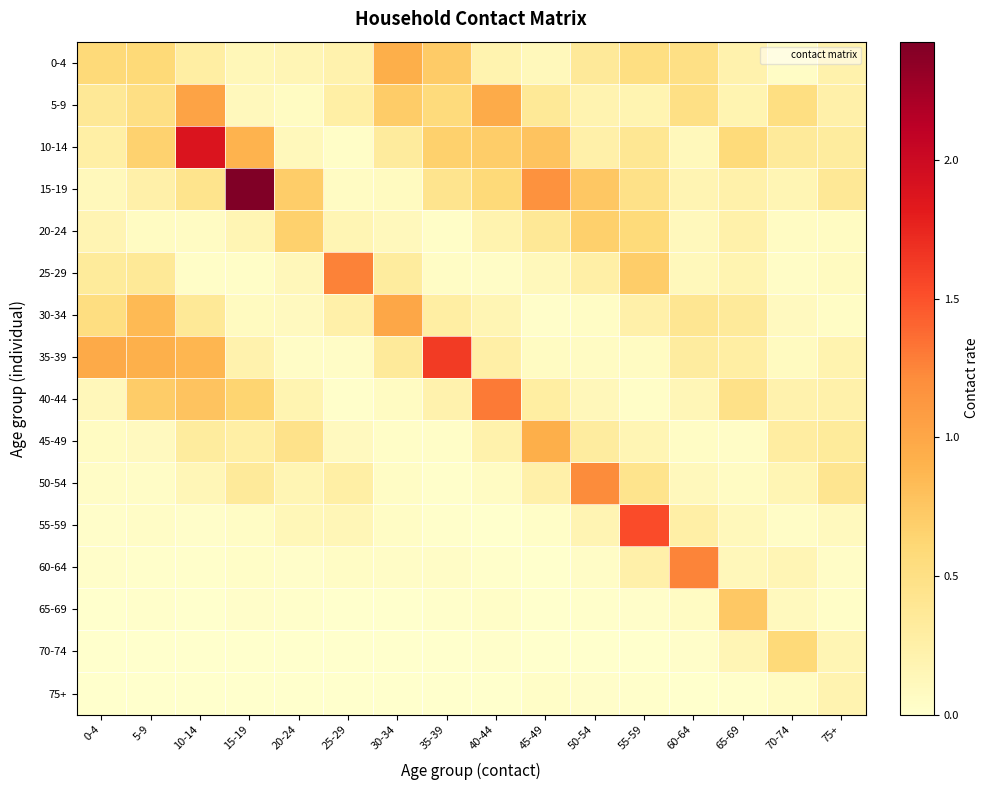

Which series has the largest range (max minus min)?

15-19